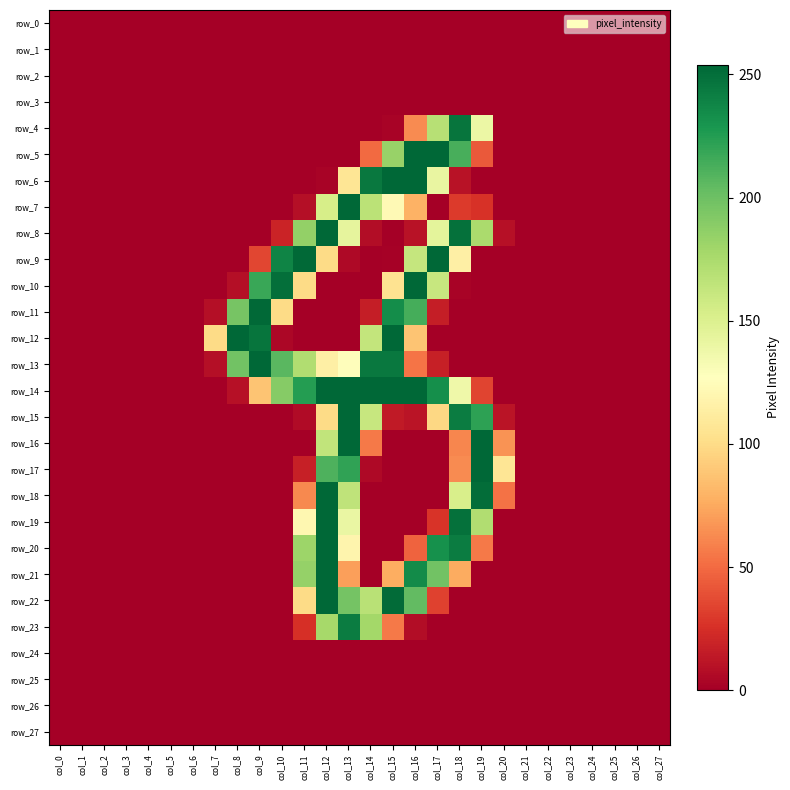

At col_15, list the series in order from smallest to largest.

row_0, row_1, row_2, row_3, row_8, row_16, row_17, row_18, row_19, row_20, row_24, row_25, row_26, row_27, row_9, row_4, row_15, row_23, row_21, row_10, row_7, row_5, row_11, row_13, row_22, row_6, row_12, row_14